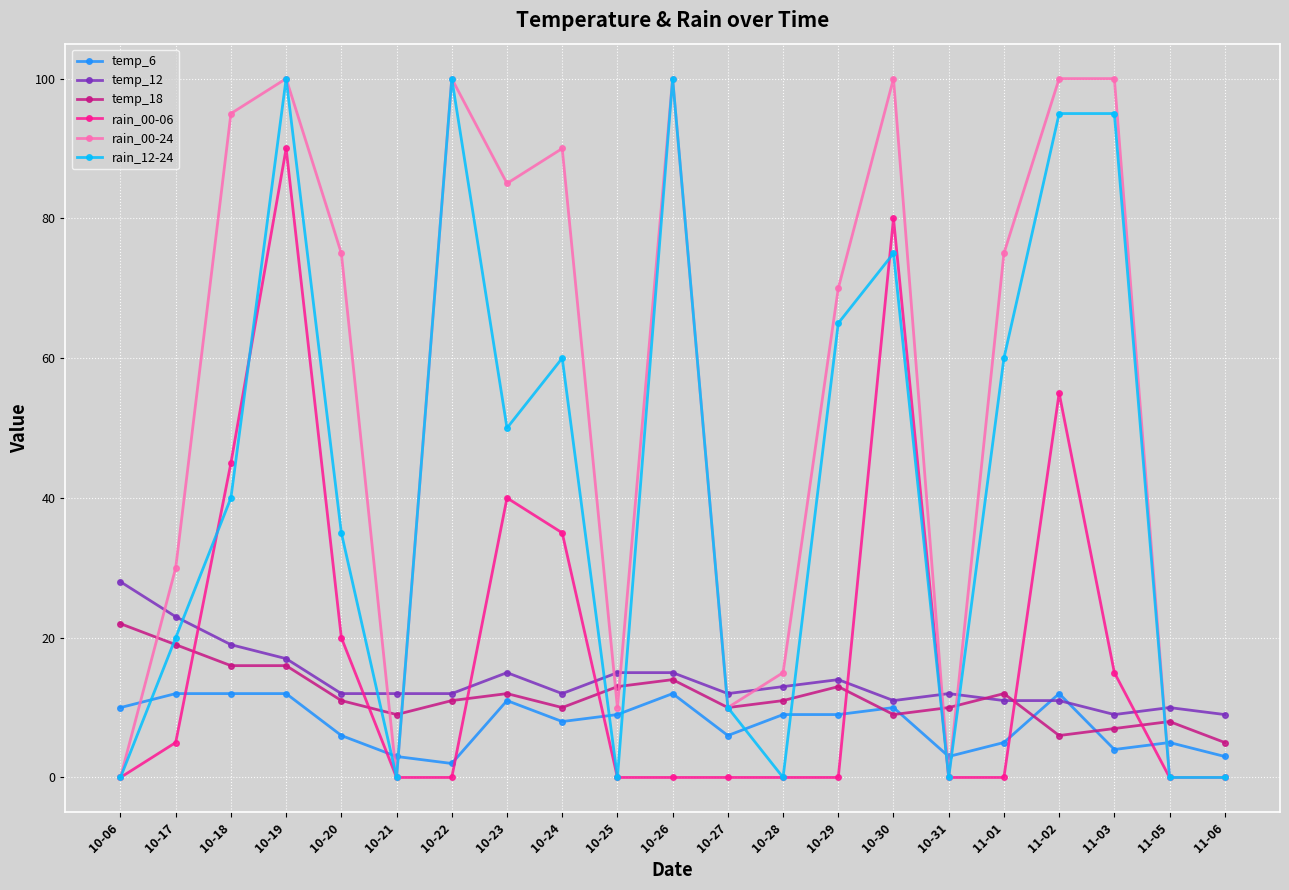

Which series ends up on top after the final intersection of temp_18 and temp_6?

temp_18